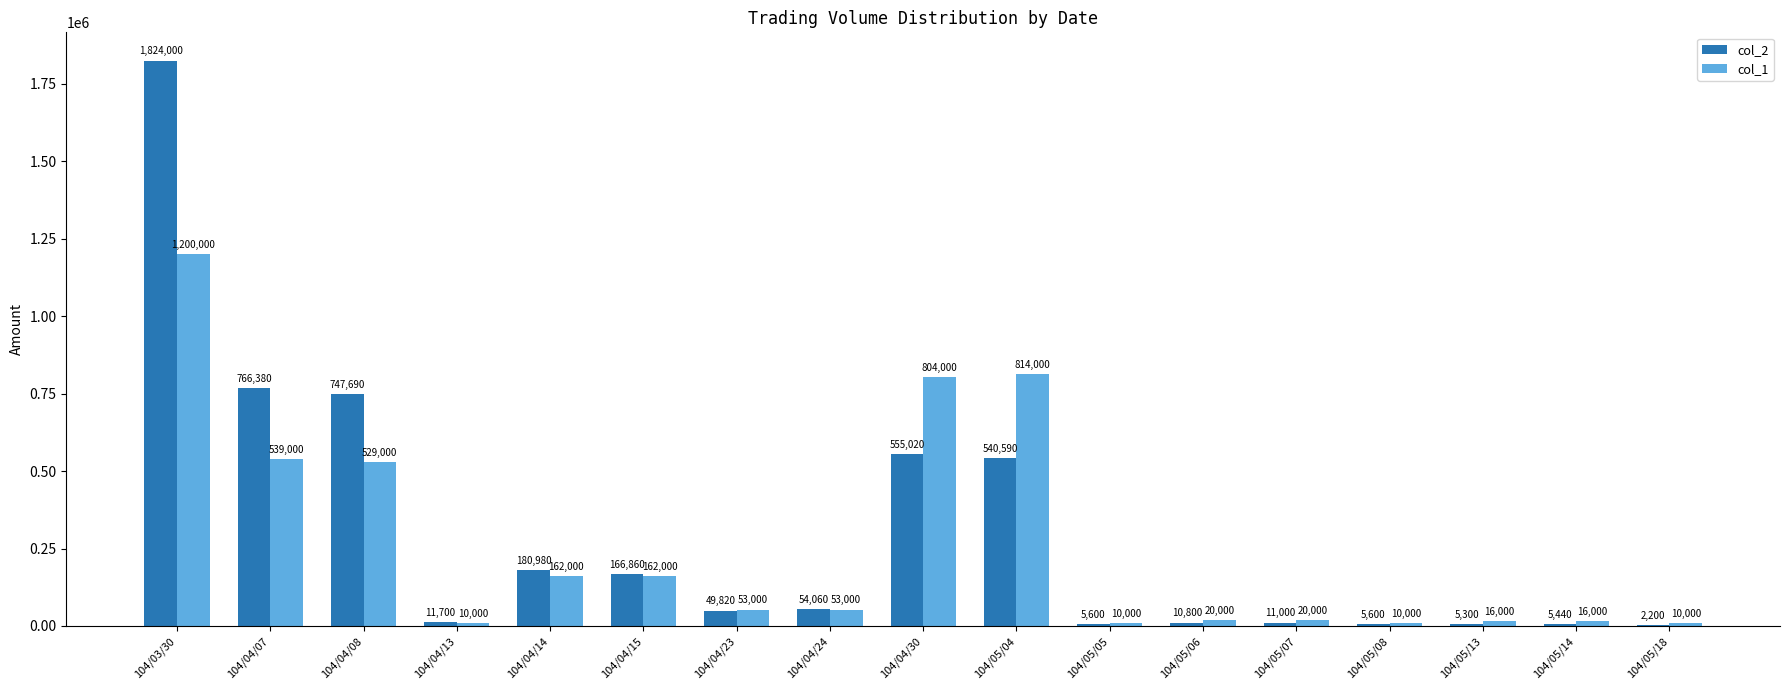

At which label does col_1 first exceed 53000?

104/03/30